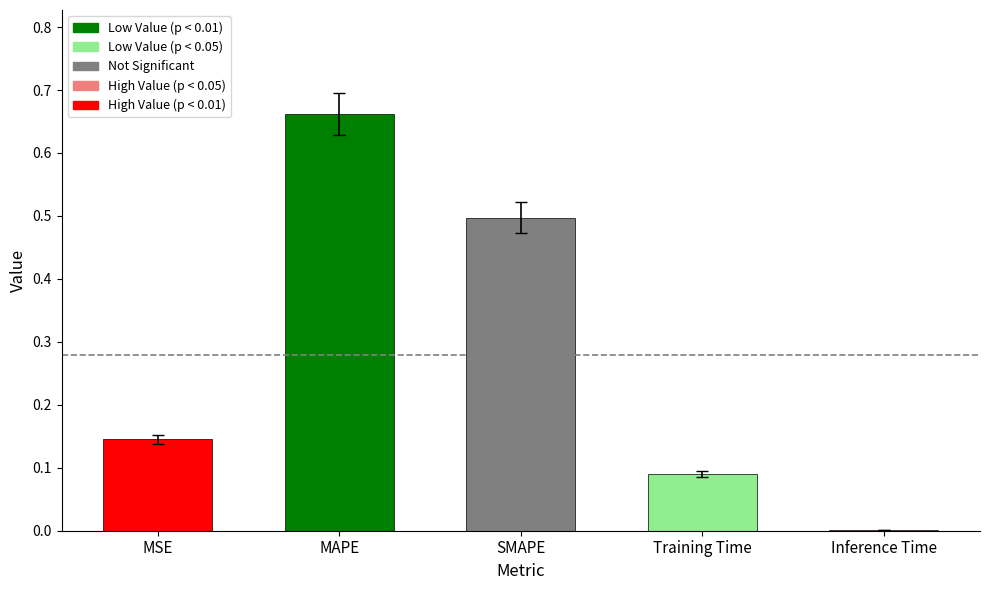

Which has a higher value, Inference Time or Training Time?

Training Time